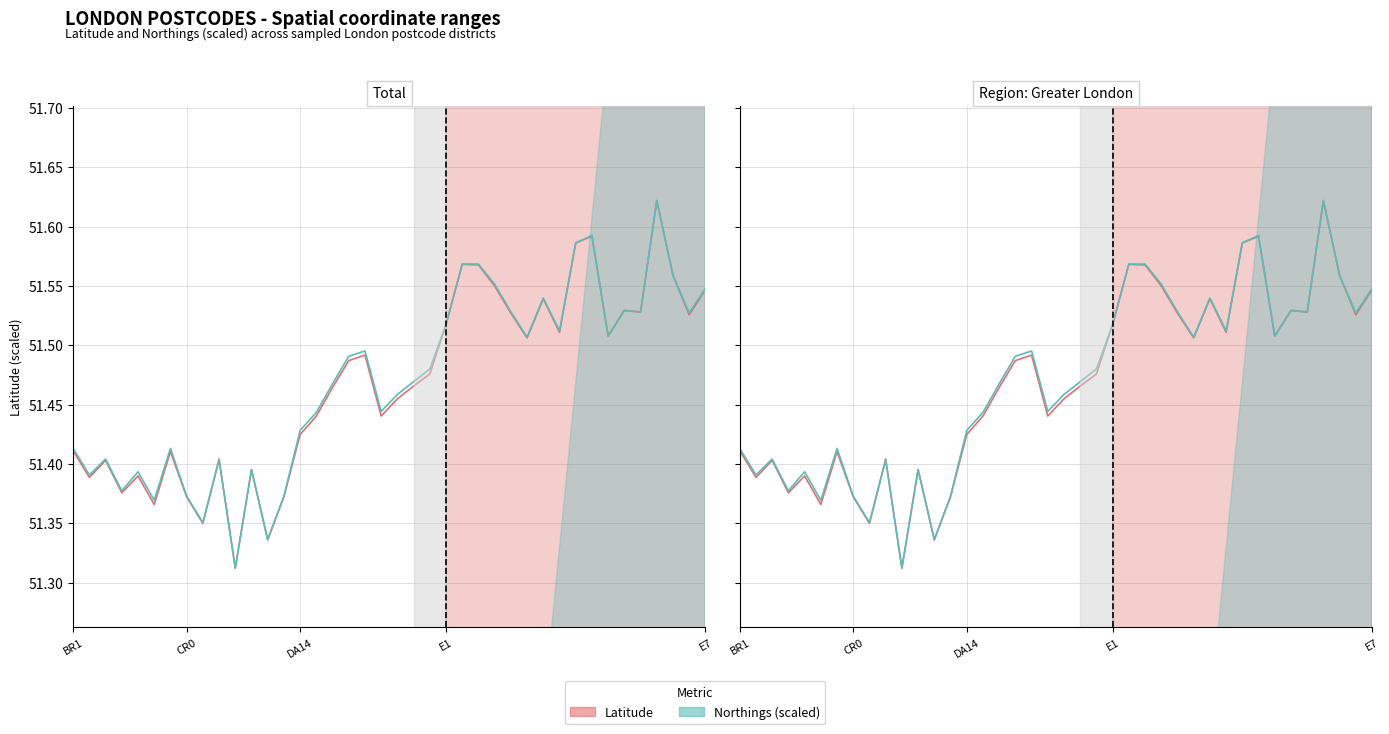

At CR0, list the series in order from largest to smallest.

Northings (scaled), Latitude